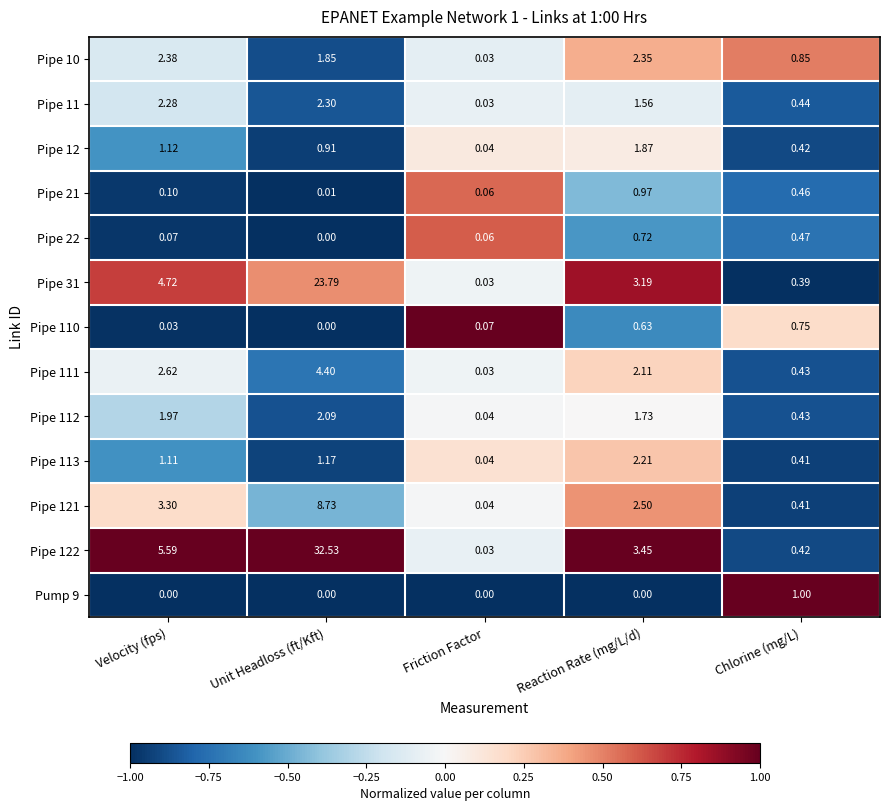

Count the number of categories in the chart.

5